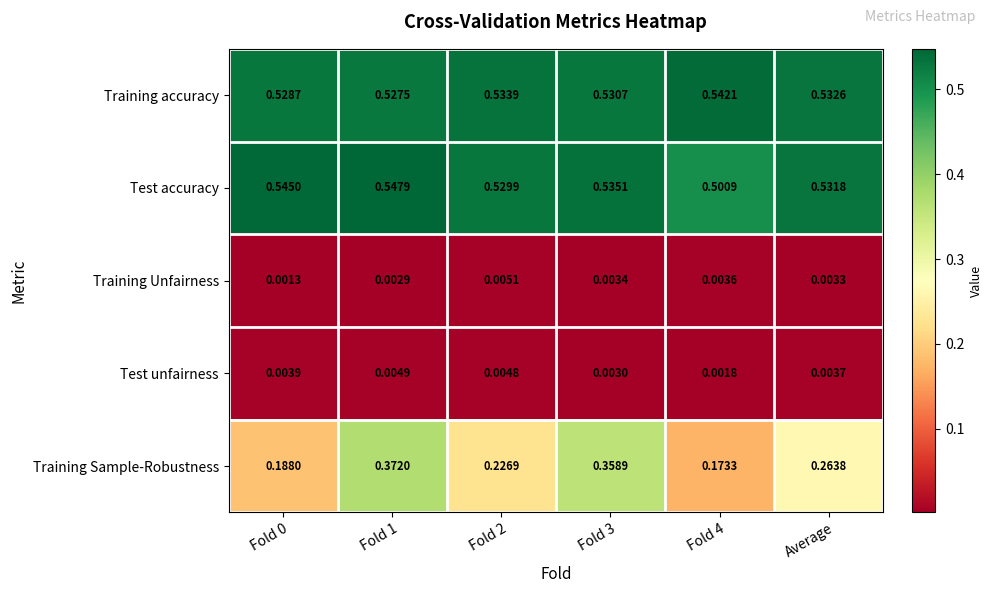

Which series changed the most between Fold 4 and Average?

Training Sample-Robustness